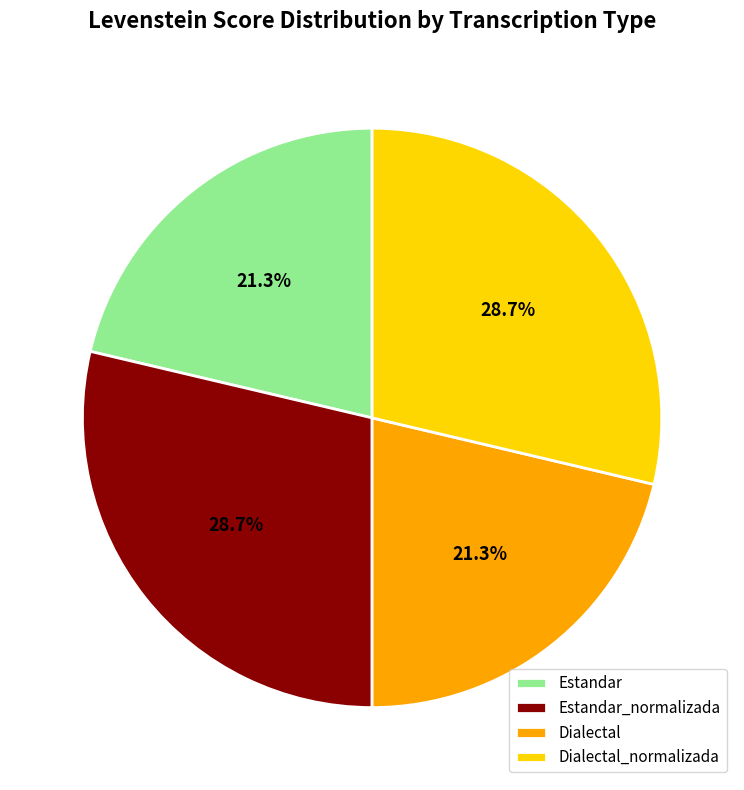

To the nearest percent, what is the difference between the Dialectal and Estandar_normalizada slice percentages?

7%